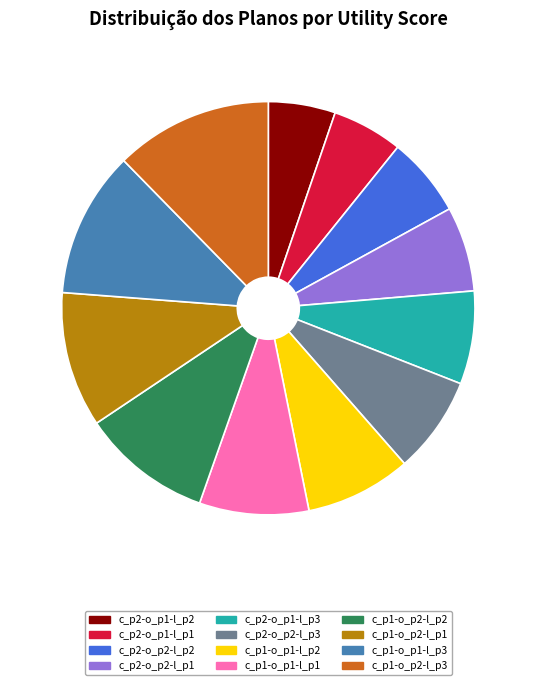

Combined, do c_p1-o_p2-l_p3 and c_p2-o_p1-l_p3 account for over 50%?

No